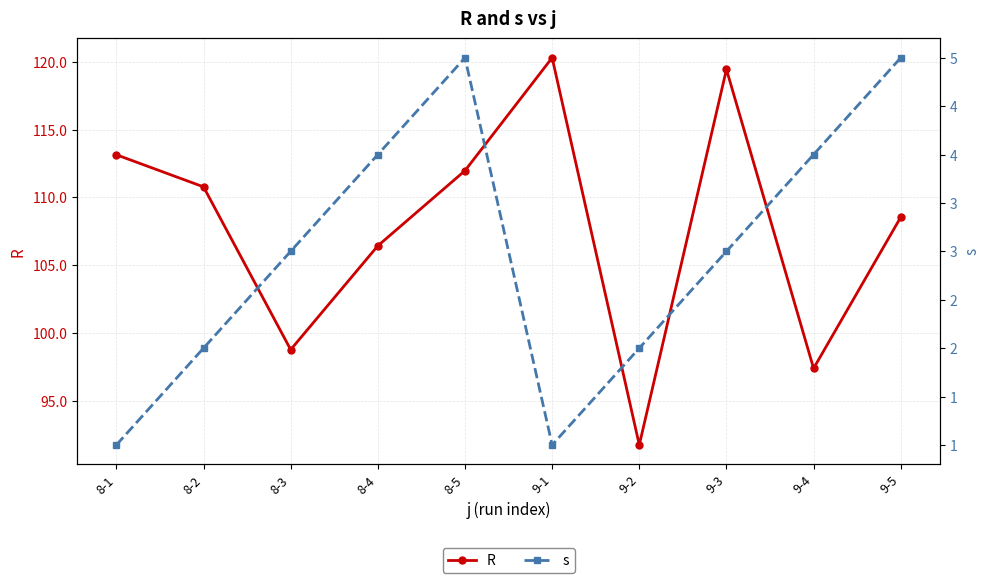

Which series has the widest spread of values?

R